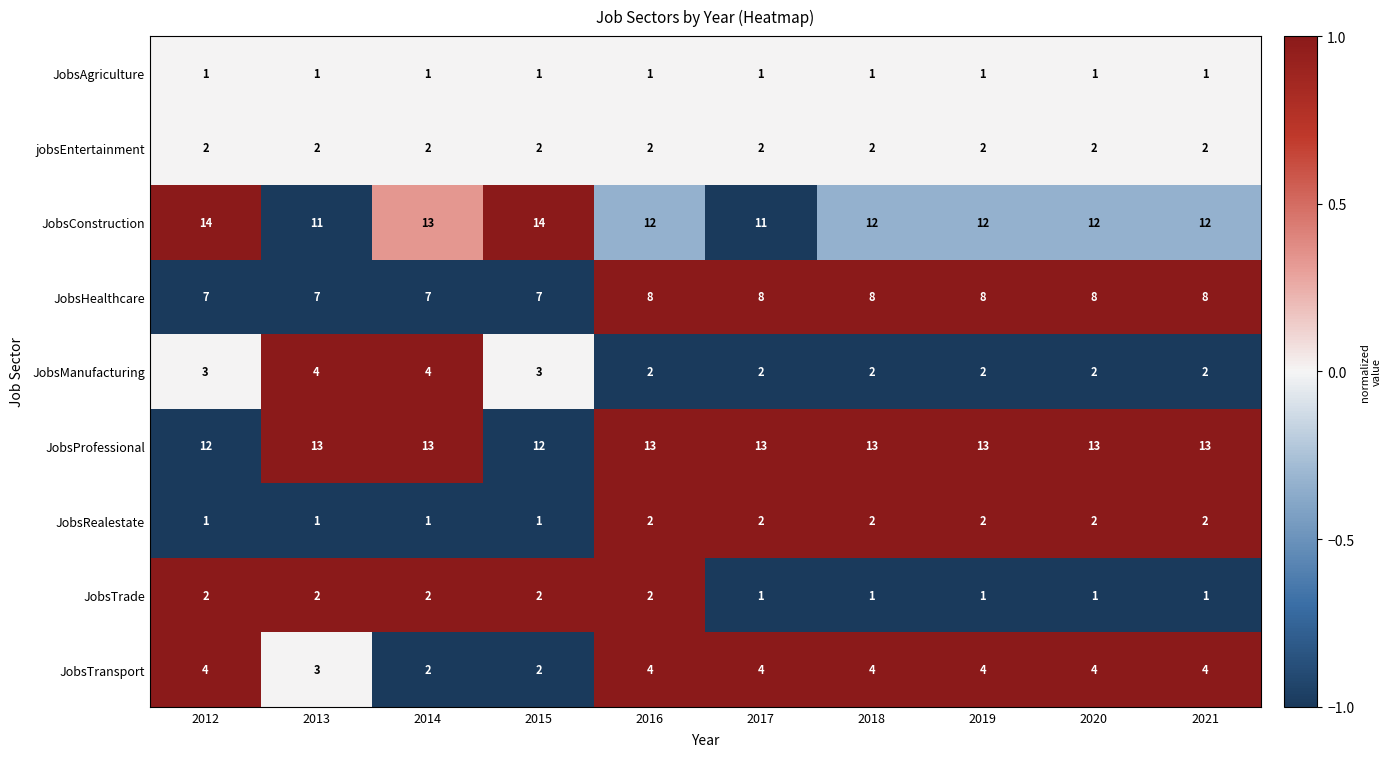

Count the JobsTrade values in the range 1 to 2.

10